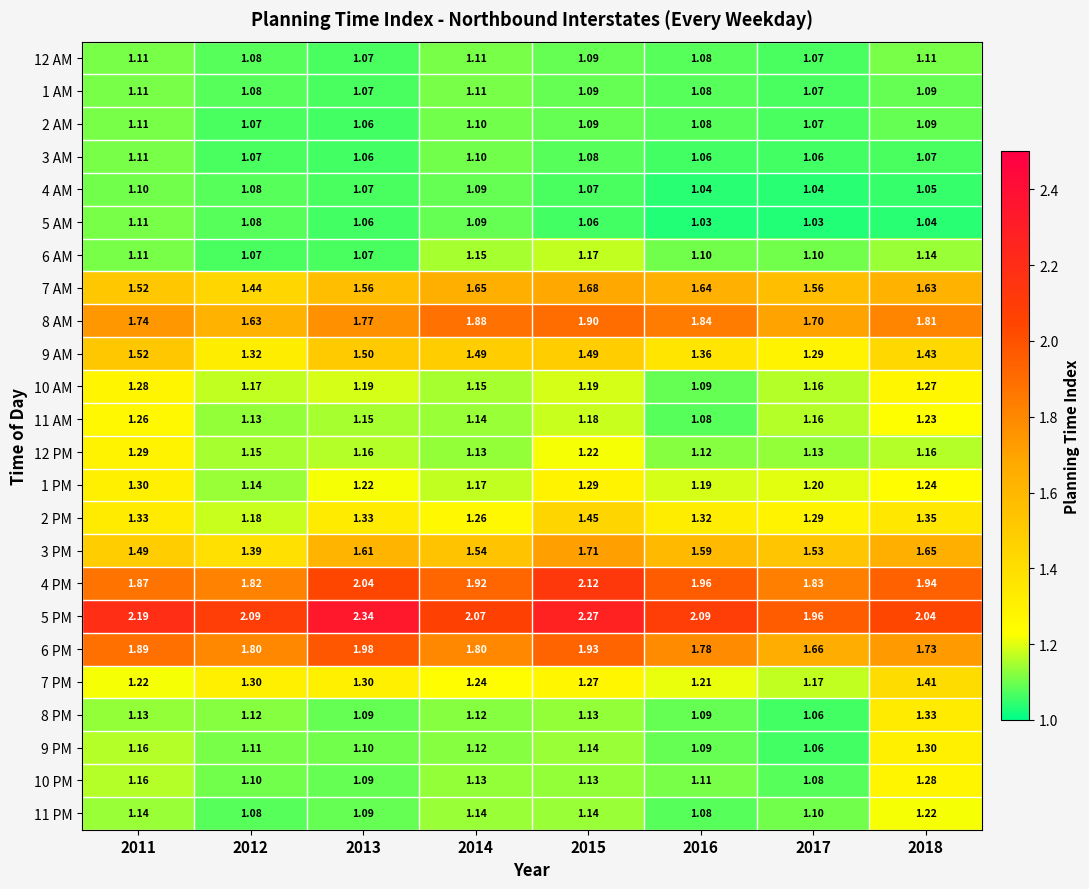

Is the value of 6 PM at 2014 greater than the value of 5 AM at 2012?

Yes